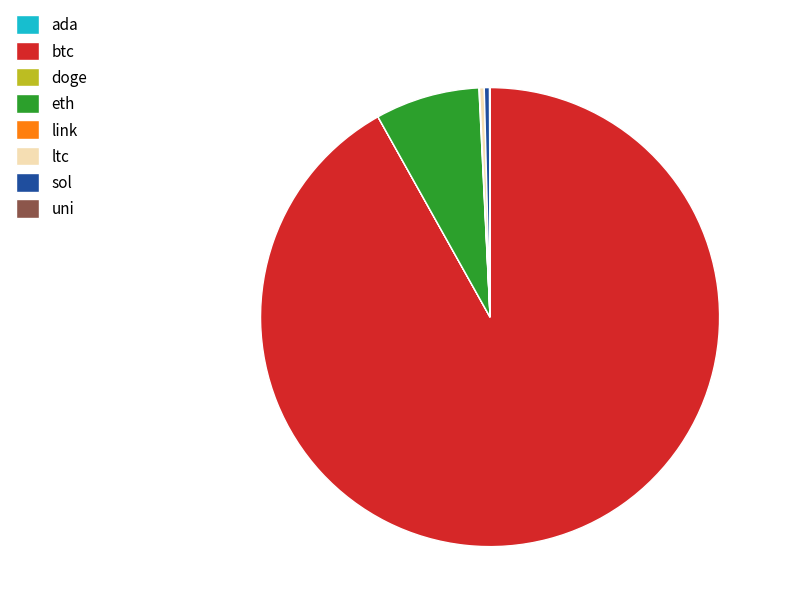

Is it true that sol is 0% of the pie?

True